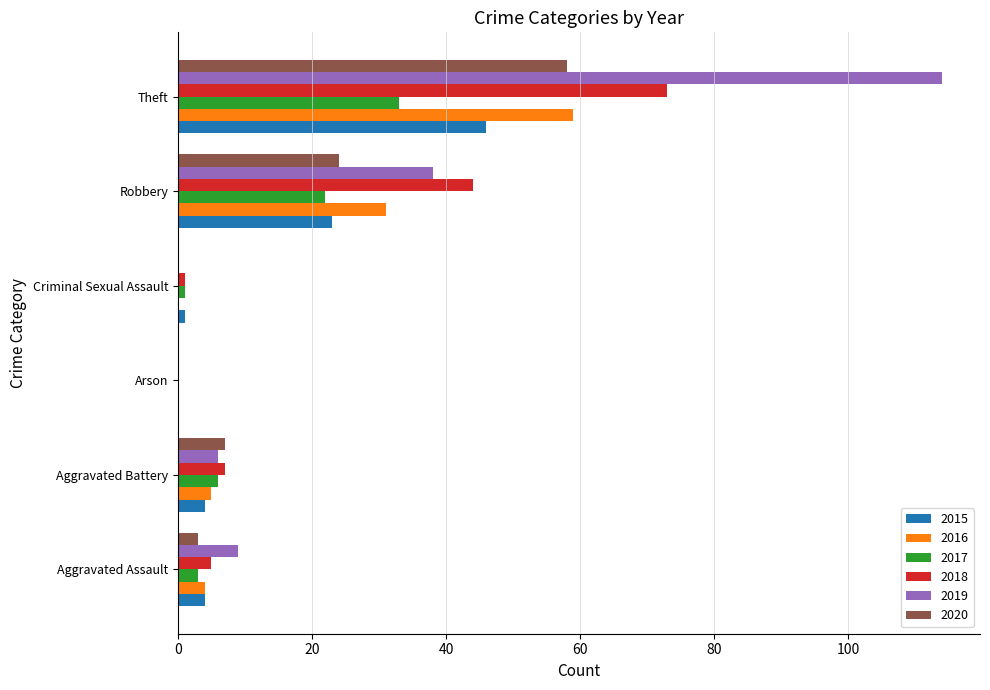

What is the average value of the 2018 series?

22